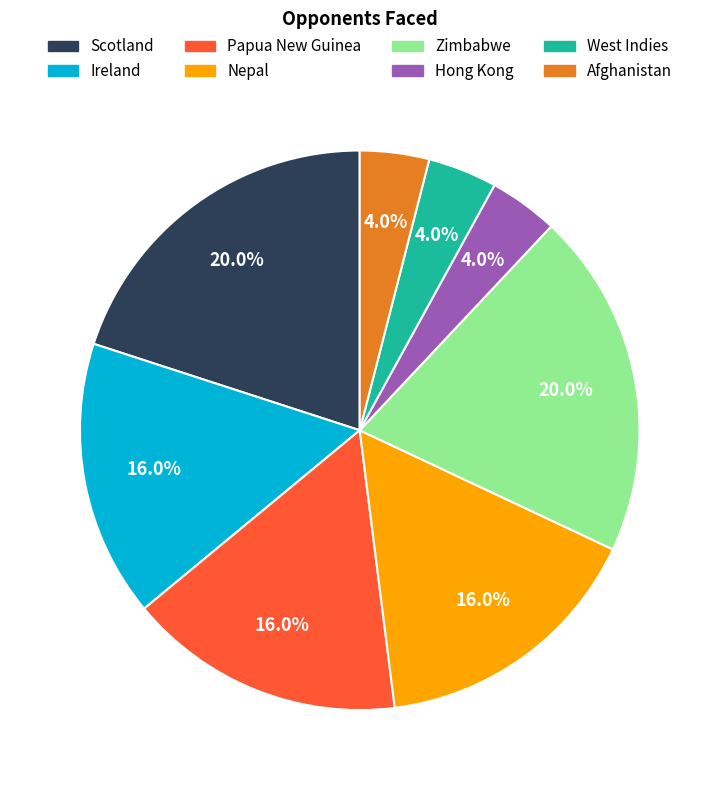

Does Afghanistan account for over 50% of the chart?

No